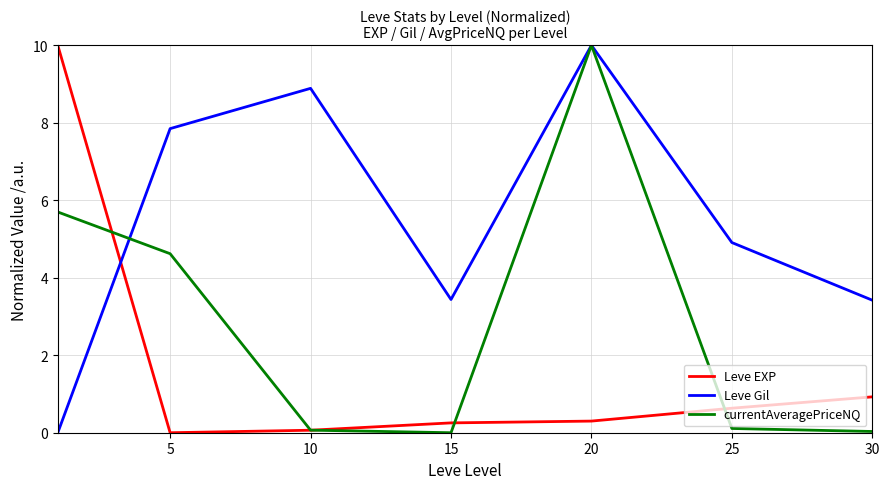

How many values in Leve EXP are above zero?

6